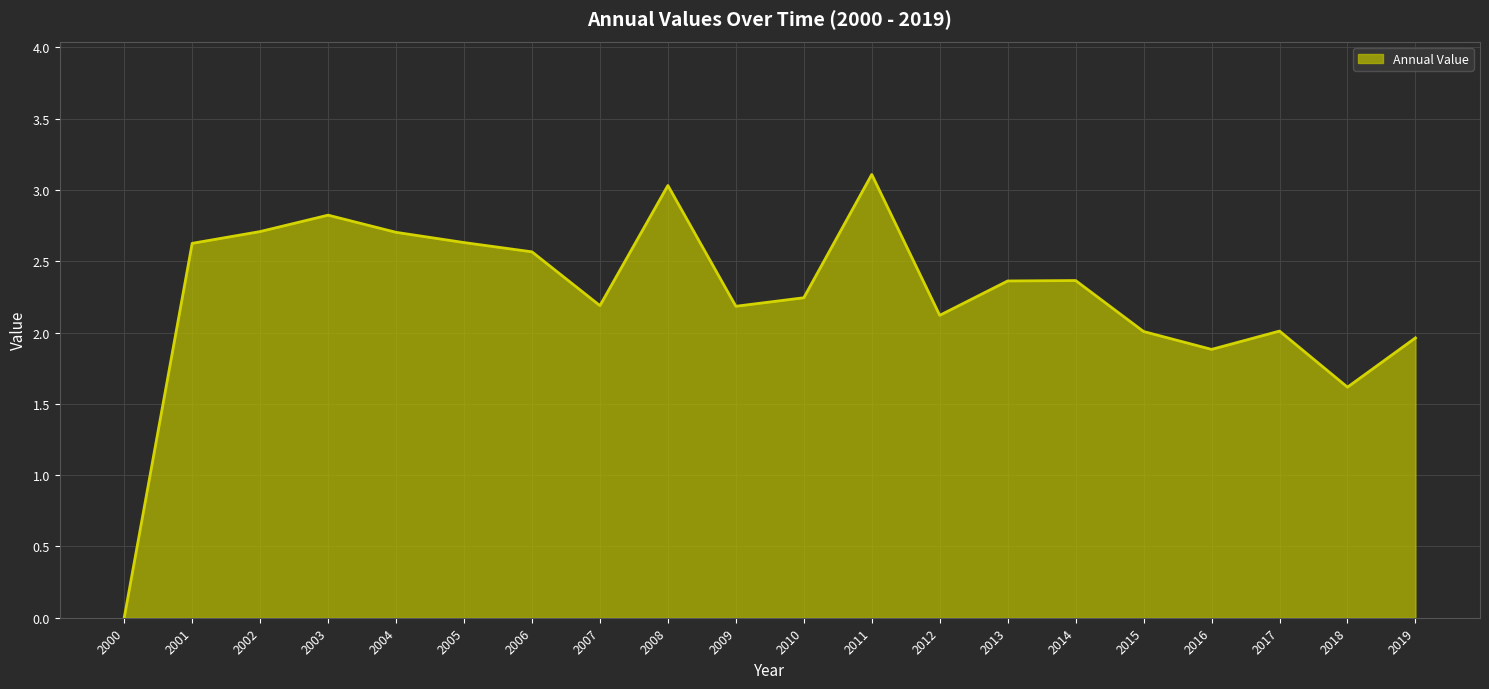

What is the difference between the second highest and minimum values?

3.0